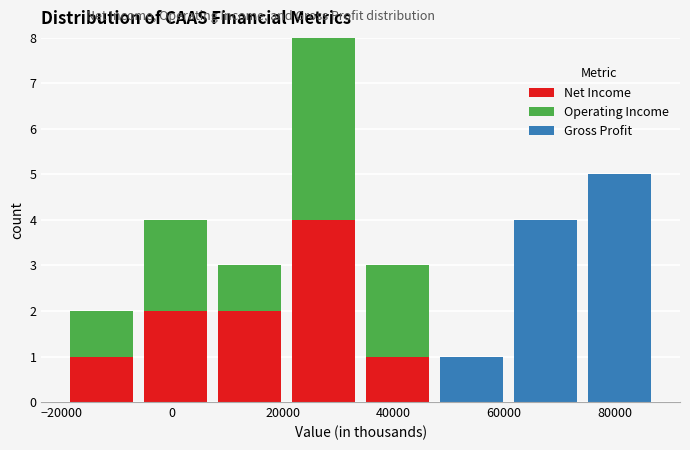

Reading left to right, list every stacked bar in this chart as the range it spans on the x-axis followed by its total height. Neither the bar edges nor the heights are printed on the chart, so give them approximately, as read against the axes.

-20000 to -6000: 2
-6000 to 8000: 4
8000 to 20000: 3
20000 to 34000: 8
34000 to 48000: 3
48000 to 60000: 1
60000 to 74000: 4
74000 to 88000: 5